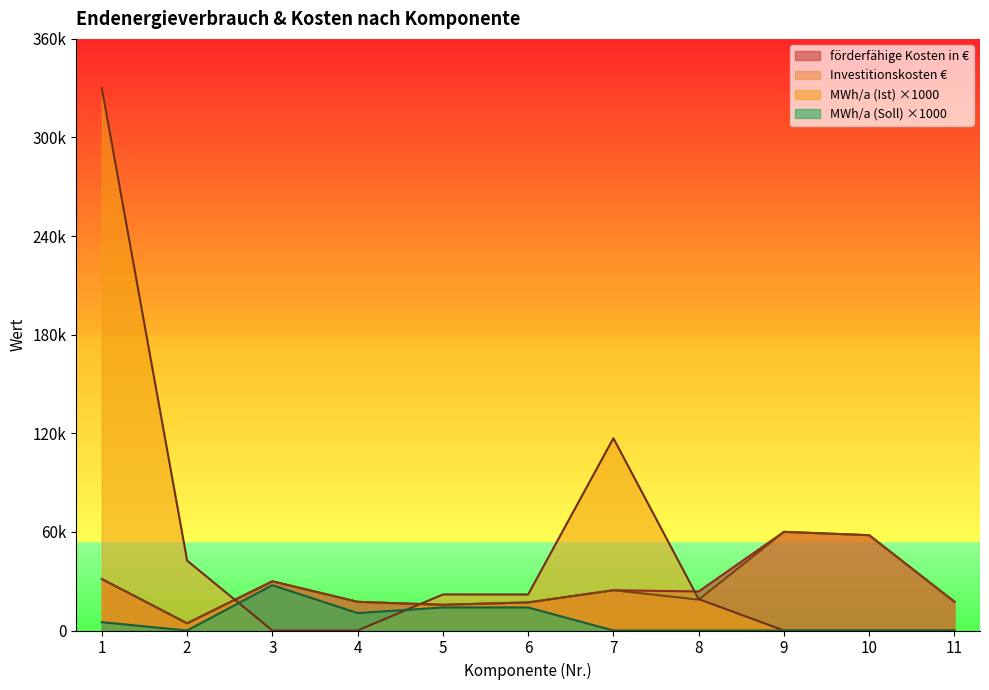

True or false: Investitionskosten € has more than 0 points higher than both neighbors.

True